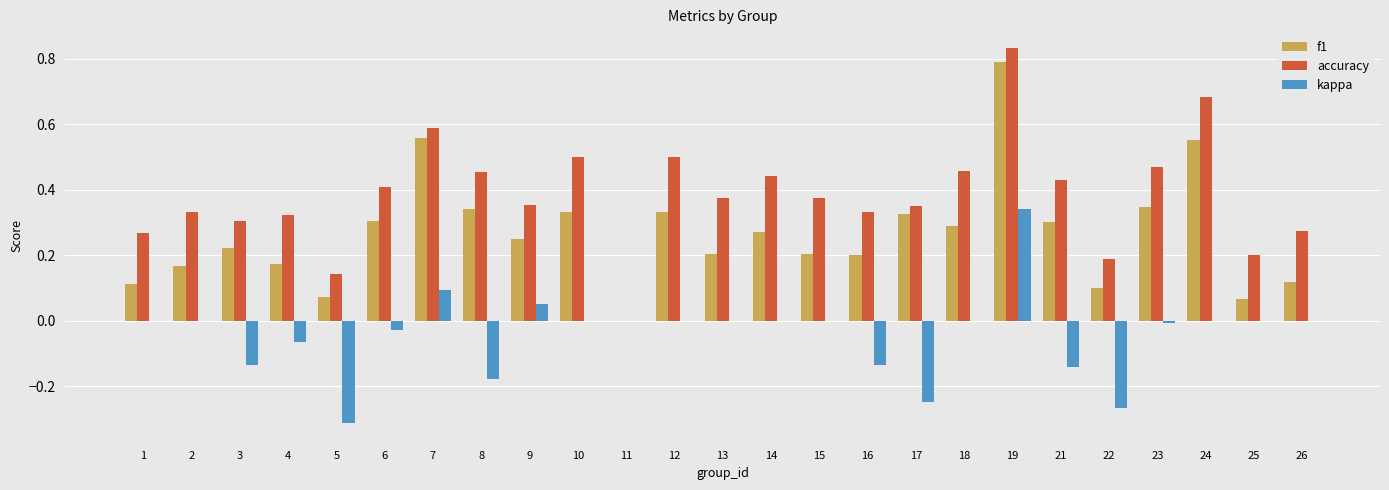

Which series has the largest range (max minus min)?

accuracy